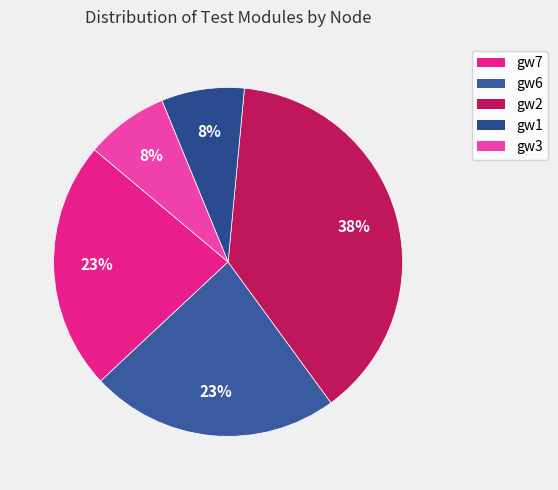

Count the number of slices in the pie.

5